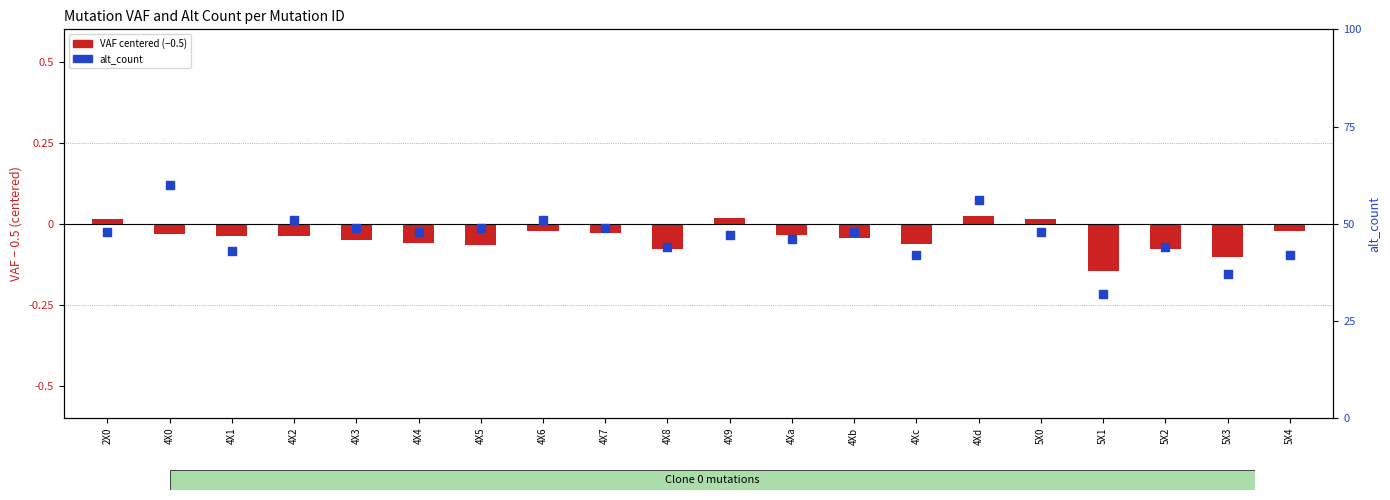

At how many categories does at least one series exceed 3?

20